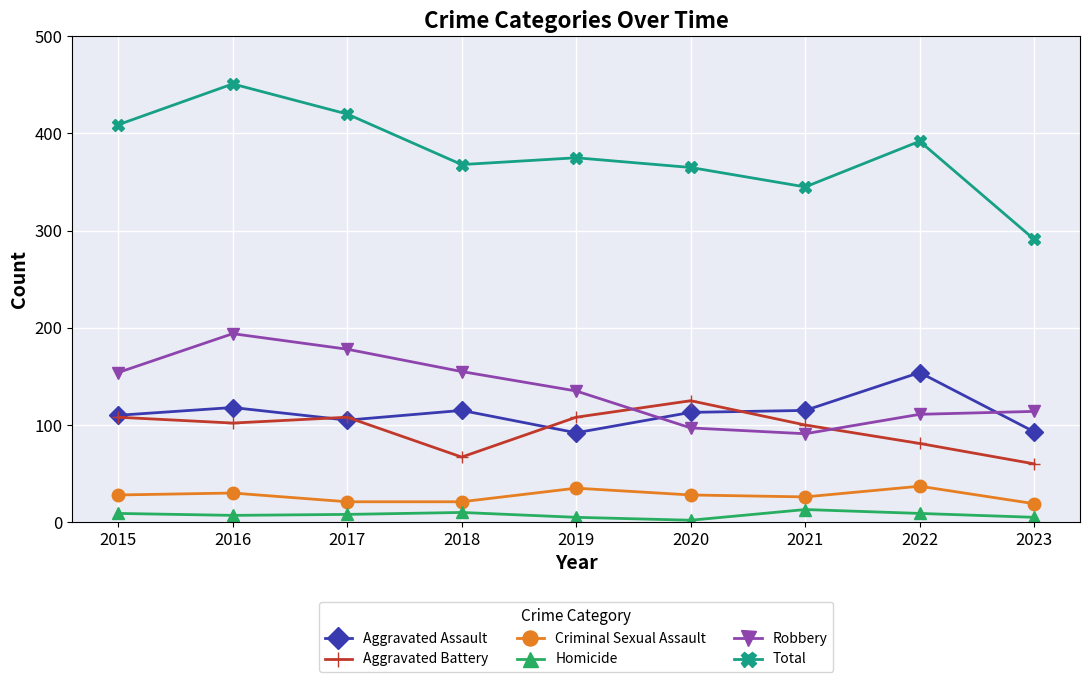

True or false: Criminal Sexual Assault and Robbery intersect in this chart.

False